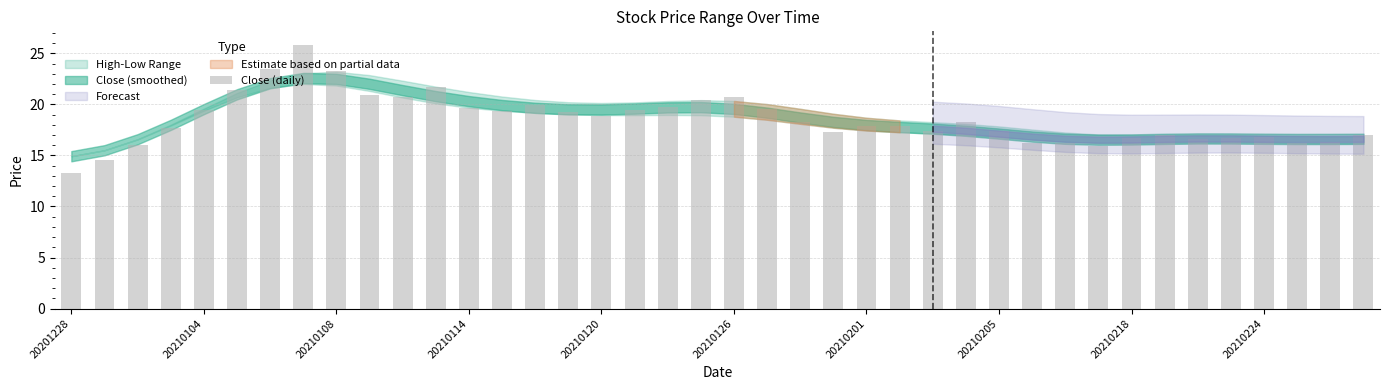

What is the average value?

18.5